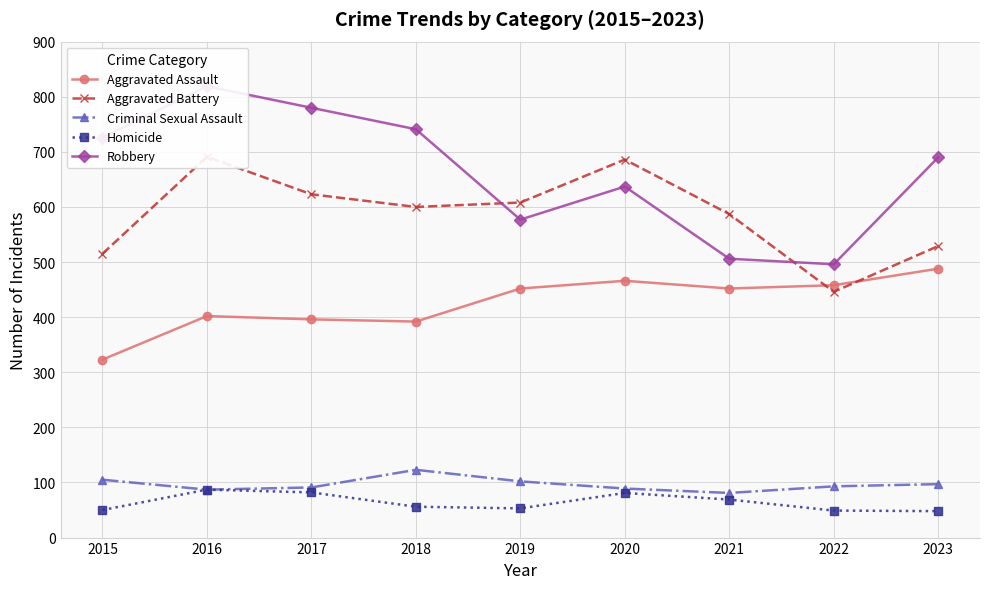

True or false: Aggravated Assault has more than 0 interior local peaks.

True